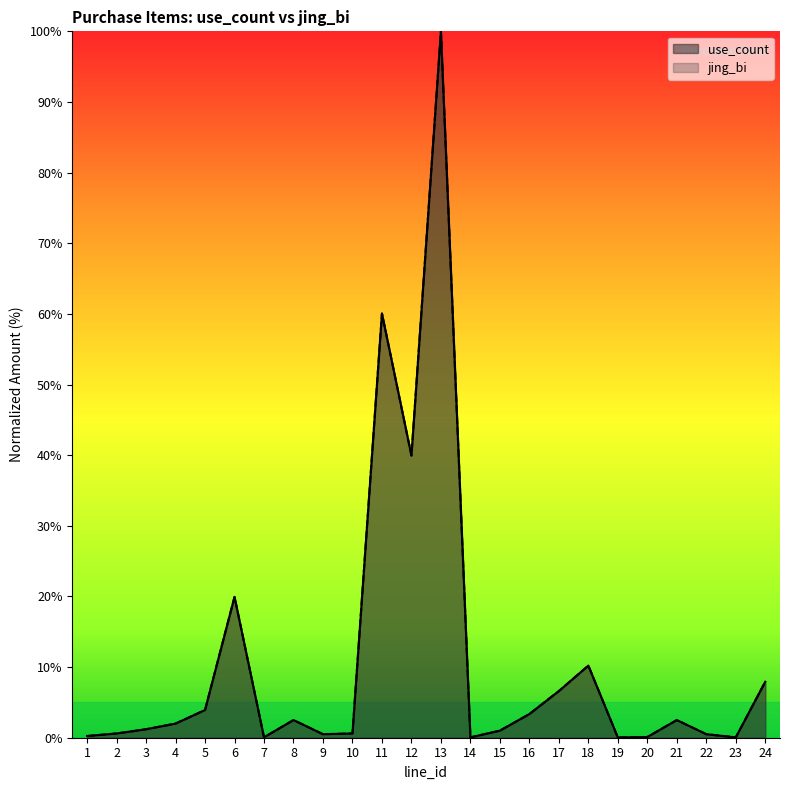

Reading left to right, list all the values displayed in this chart.

use_count: 1=0.2	2=0.6	3=1.2	4=2.0	5=3.9	6=19.9	7=0.1	8=2.5	9=0.5	10=0.6	11=60.0	12=40.0	13=100.0	14=0.1	15=1.0	16=3.4	17=6.6	18=10.2	19=0.0	20=0.1	21=2.5	22=0.5	23=0.1	24=7.9
jing_bi: 1=0.2	2=0.6	3=1.2	4=2.0	5=3.9	6=19.9	7=0.1	8=2.5	9=0.5	10=0.6	11=60.0	12=40.0	13=100.0	14=0.1	15=1.0	16=3.4	17=6.6	18=10.2	19=0.0	20=0.1	21=2.5	22=0.5	23=0.1	24=7.9